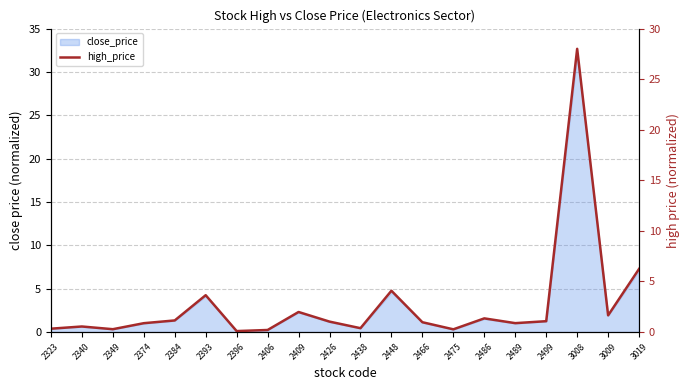

How many points are higher than both their immediate neighbors (excluding endpoints)?

6